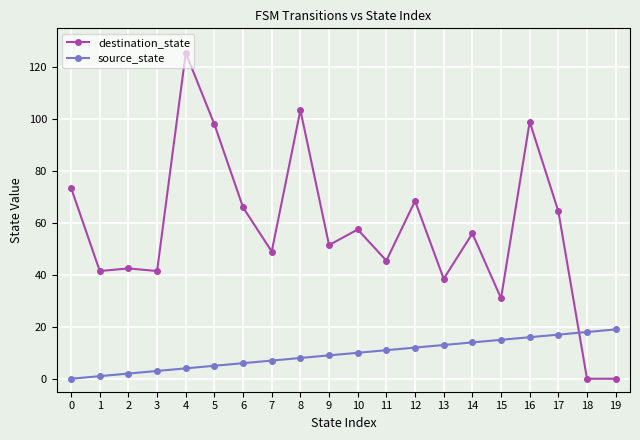

Between 13 and 16, which series saw the biggest shift?

destination_state